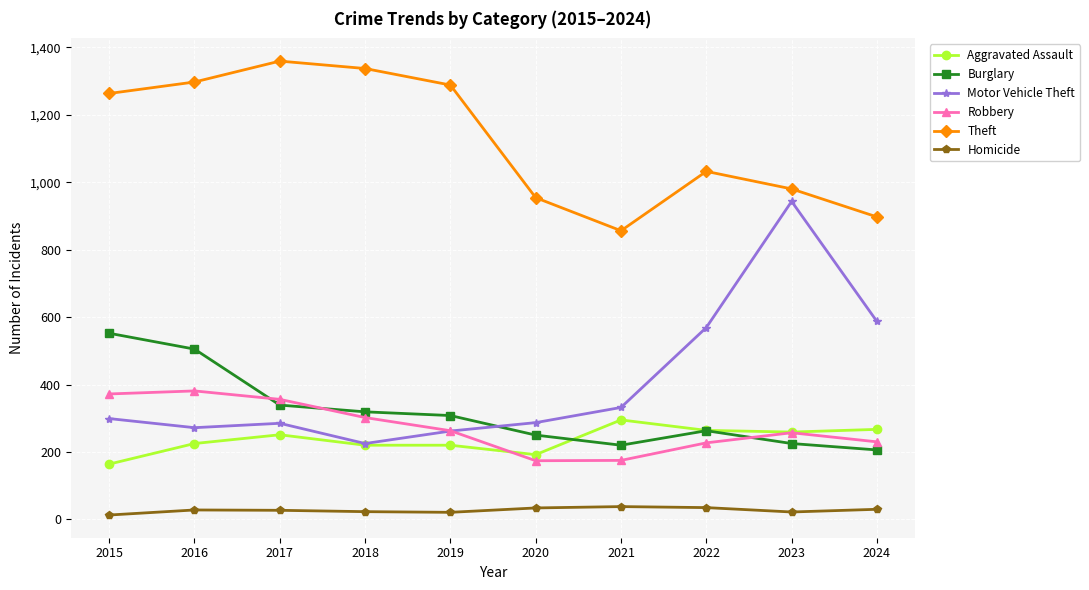

What is the total value across all series at 2015?

2663